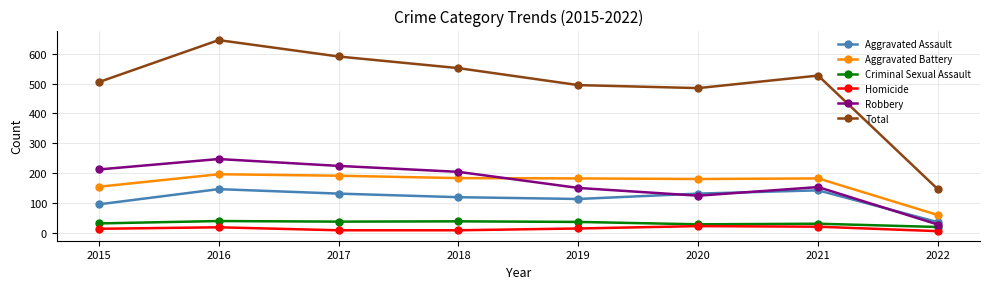

At 2016, list the series in order from largest to smallest.

Total, Robbery, Aggravated Battery, Aggravated Assault, Criminal Sexual Assault, Homicide